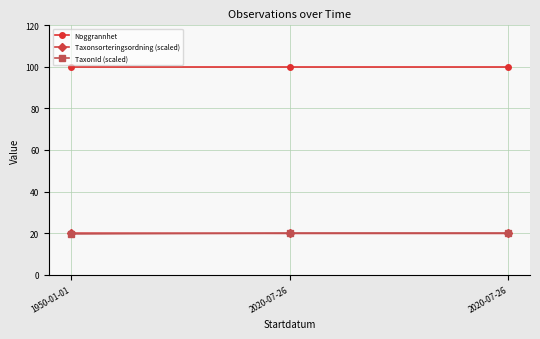

Reading right to left, transcribe all the data shown in this chart.

Noggrannhet: 100.0	100.0	100.0
Taxonsorteringsordning (scaled): 19.8	19.8	20.0
TaxonId (scaled): 20.0	20.0	19.6